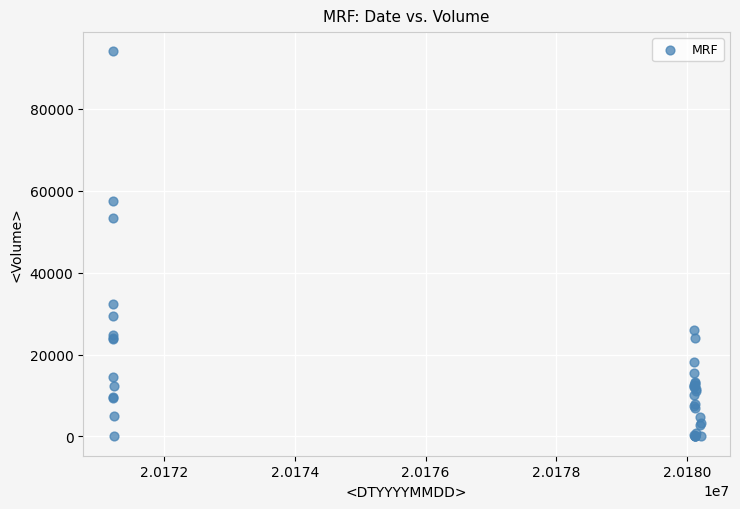

What Y value in the scatter plot is closest to 47000?

53430